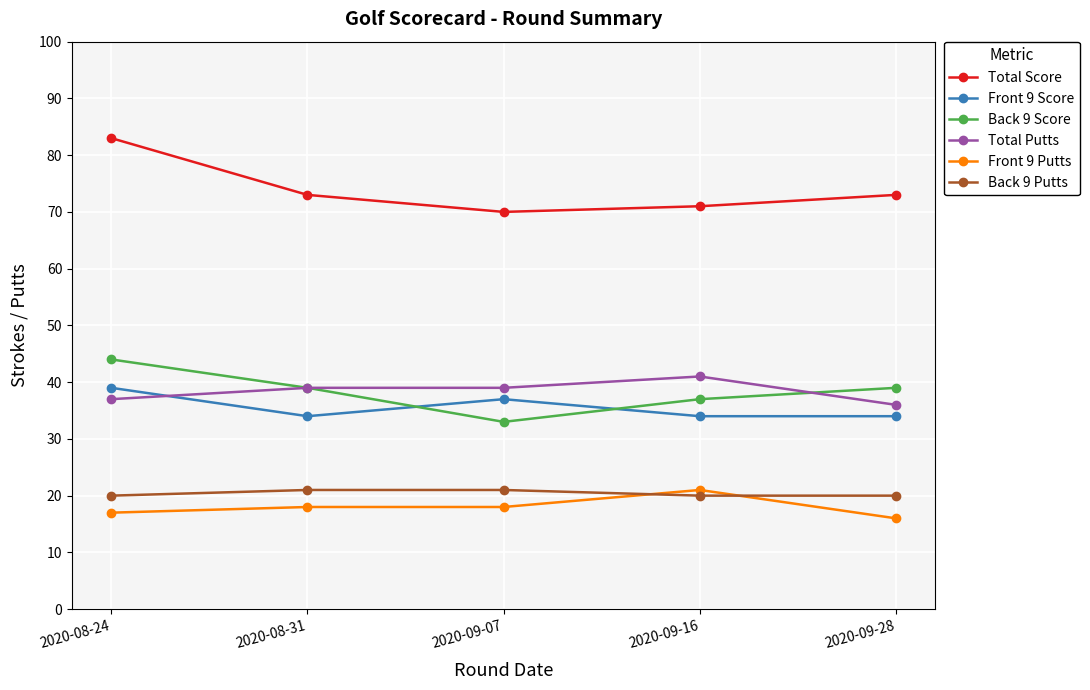

The Total Score series shows 21 at 2020-09-16. True or false?

False